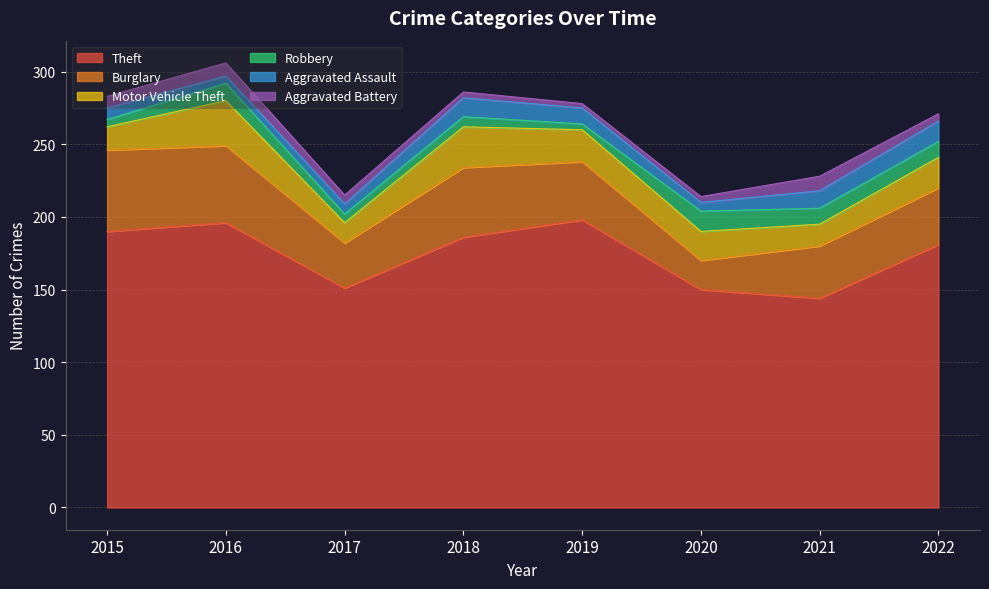

What is the difference between the Aggravated Battery values at 2015 and 2017?

2